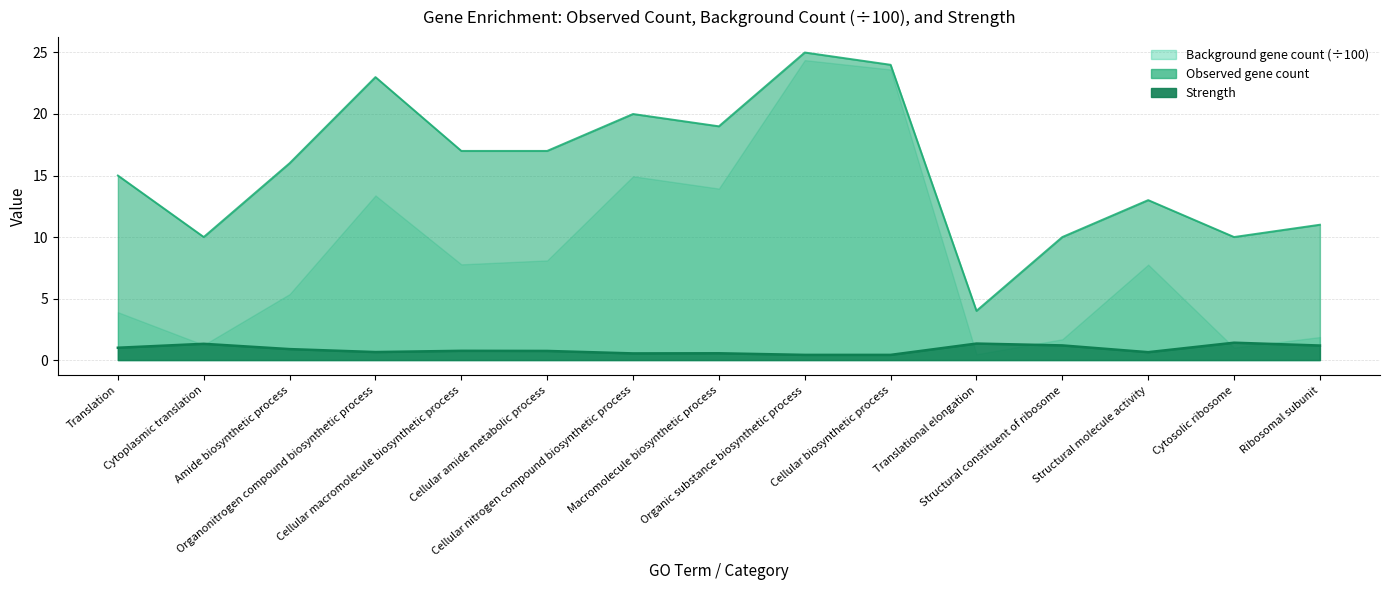

True or false: observed gene count (line) has a value of 4.1 at Ribosomal subunit.

False